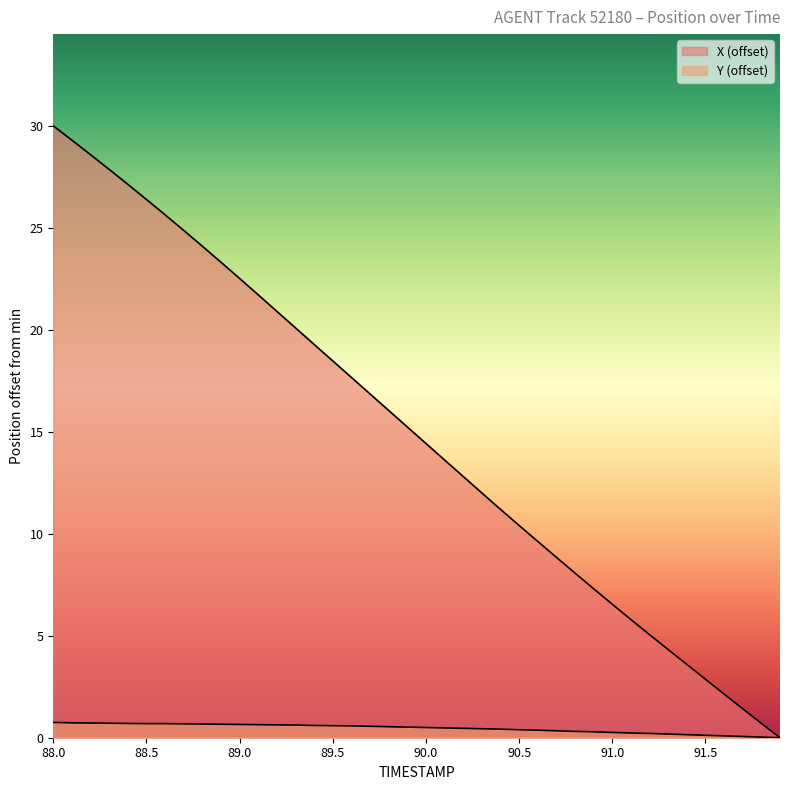

How many data points in X are above 15?

20